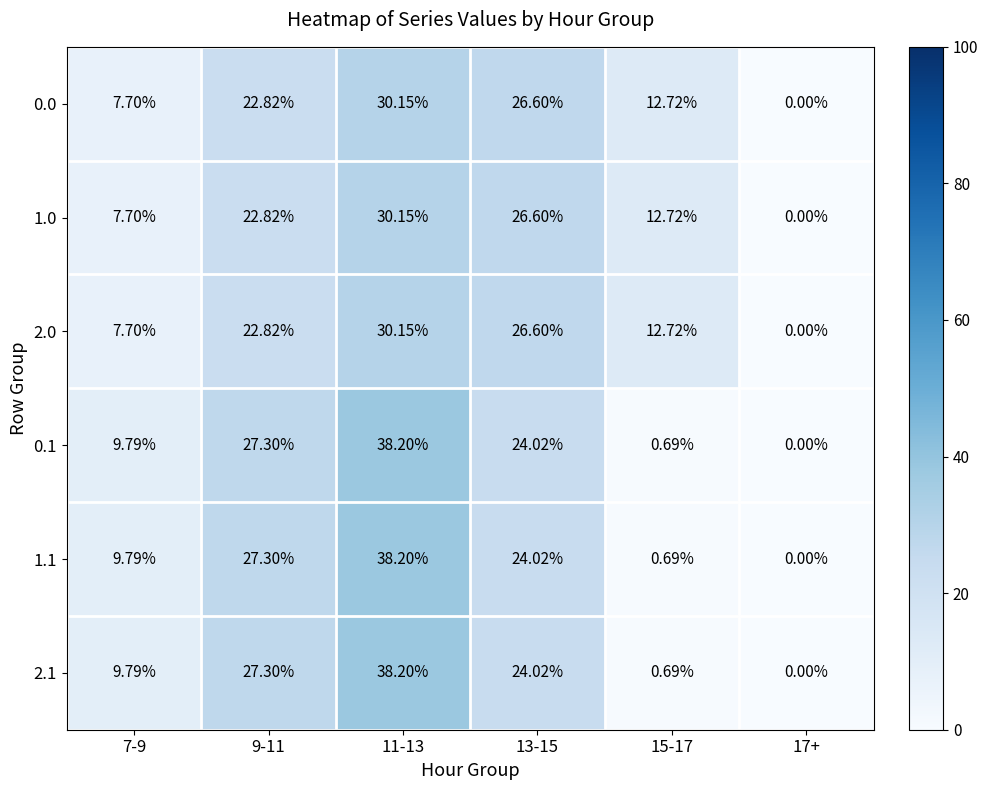

How many values in 2.1 are above zero?

5